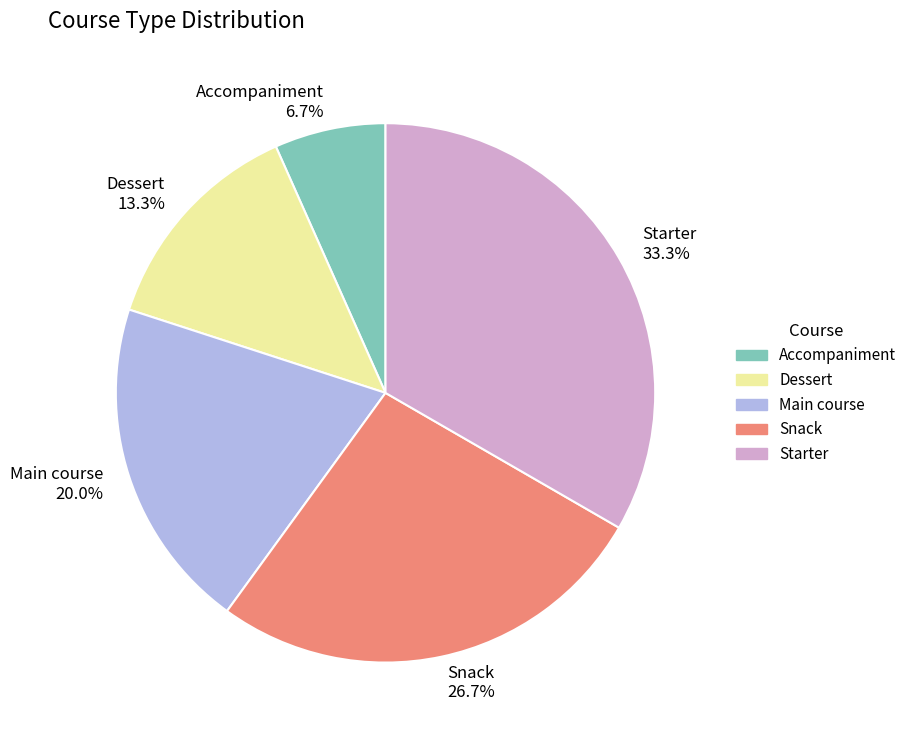

The Accompaniment slice represents 7% of the pie. True or false?

True